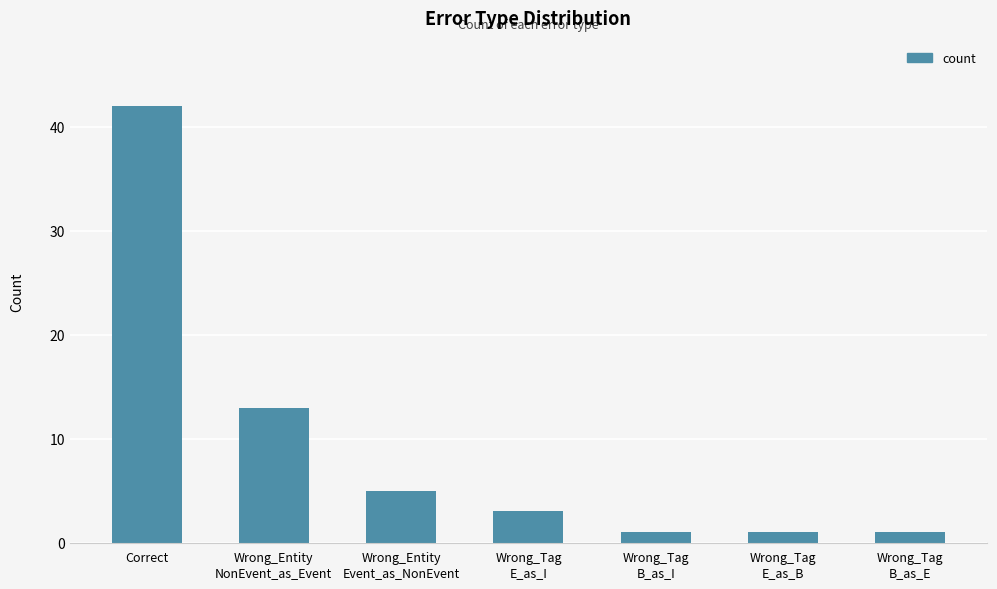

Is it true that the value at Wrong_Tag
E_as_B is 1?

True